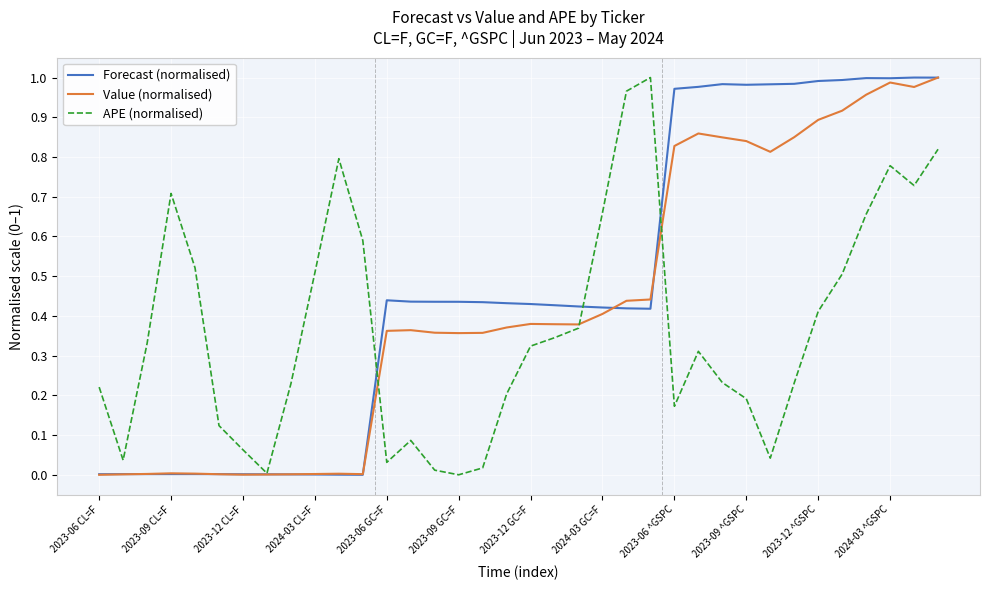

Which series has the largest total across all categories?

Forecast (normalised)